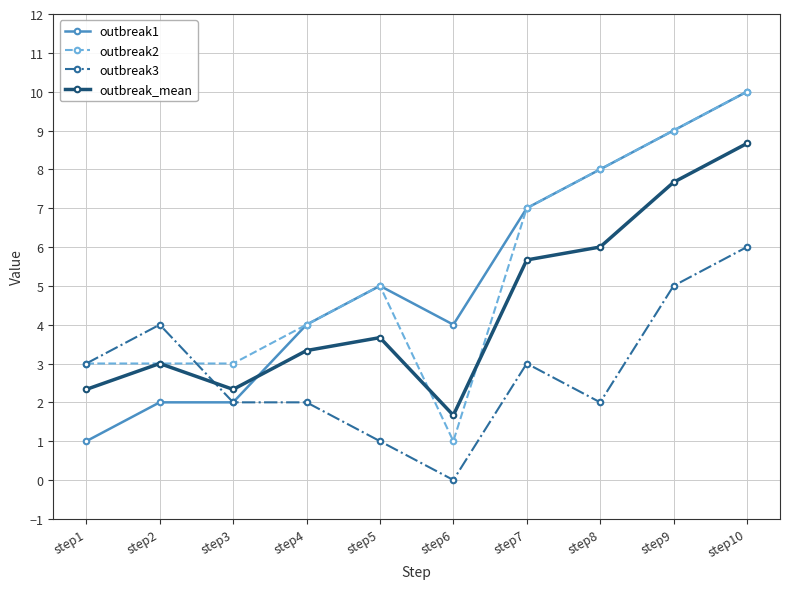

Reading right to left, list all the values displayed in this chart.

outbreak1: step10=10.0	step9=9.0	step8=8.0	step7=7.0	step6=4.0	step5=5.0	step4=4.0	step3=2.0	step2=2.0	step1=1.0
outbreak2: step10=10.0	step9=9.0	step8=8.0	step7=7.0	step6=1.0	step5=5.0	step4=4.0	step3=3.0	step2=3.0	step1=3.0
outbreak3: step10=6.0	step9=5.0	step8=2.0	step7=3.0	step6=0.0	step5=1.0	step4=2.0	step3=2.0	step2=4.0	step1=3.0
outbreak_mean: step10=8.7	step9=7.7	step8=6.0	step7=5.7	step6=1.7	step5=3.7	step4=3.3	step3=2.3	step2=3.0	step1=2.3